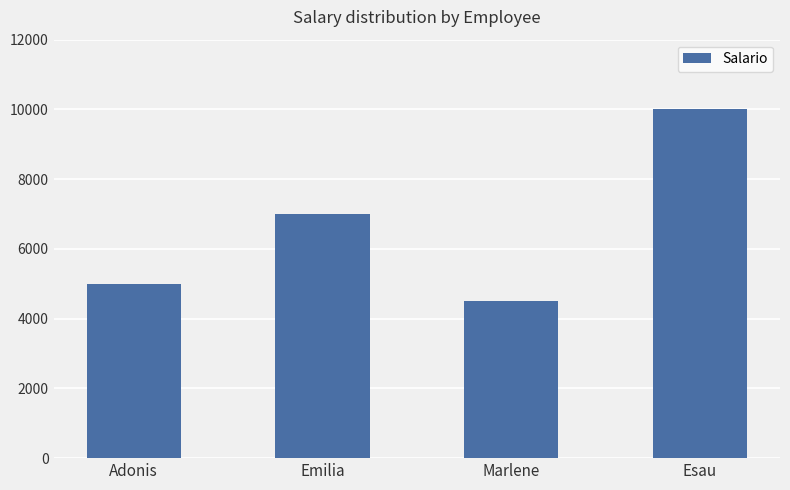

What is the smallest value displayed?

4500